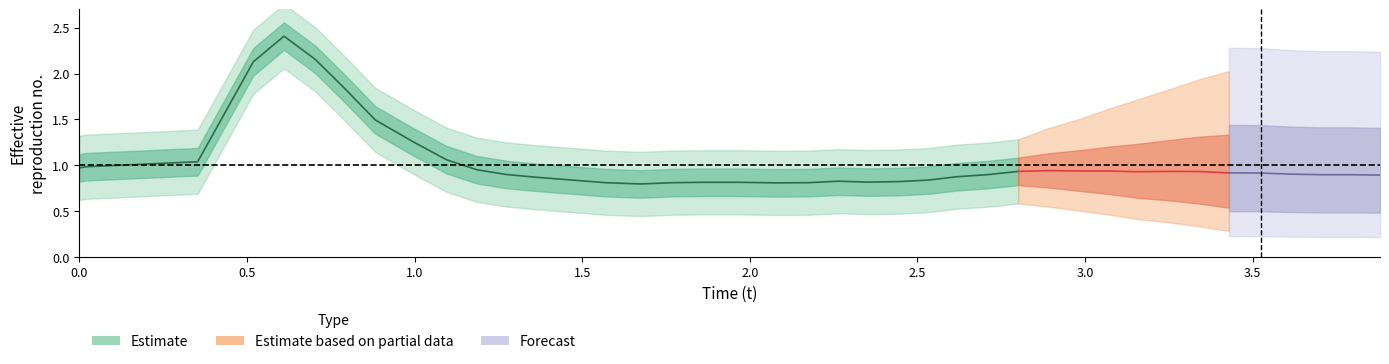

The alpha series shows 0.1 at 36. True or false?

False